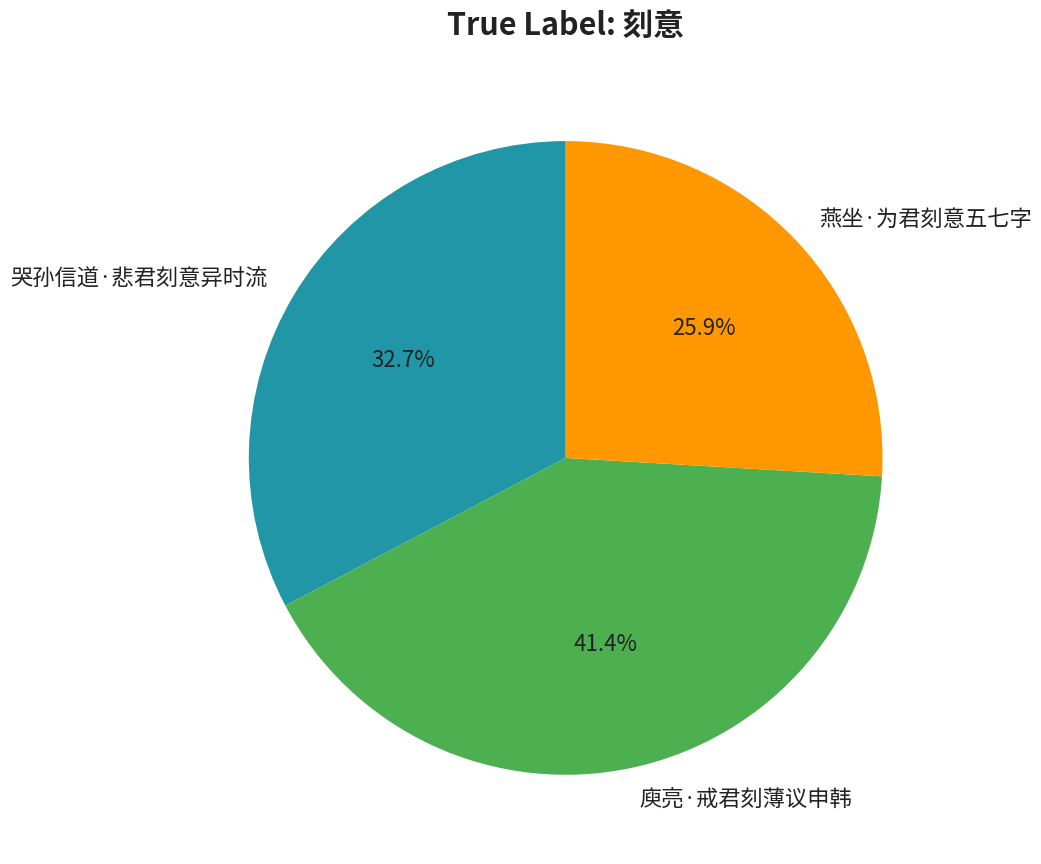

How many slices are in this pie chart?

3